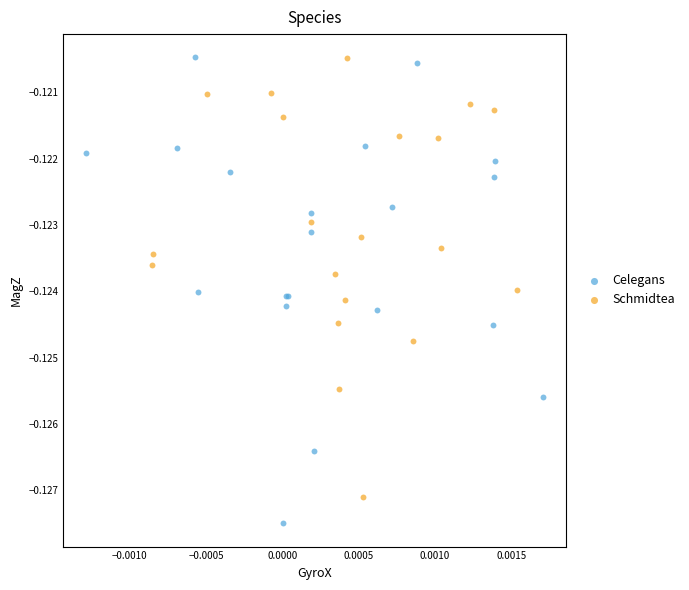

Which series has the largest Y range (max minus min)?

Celegans